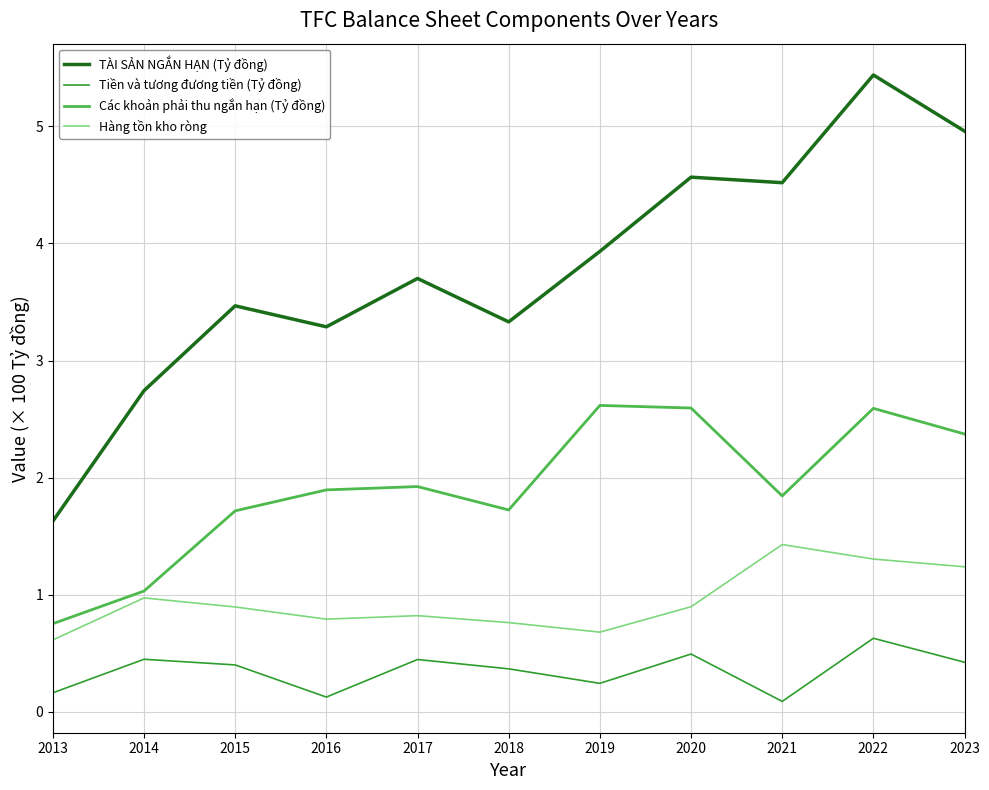

True or false: Hàng tồn kho ròng and TÀI SẢN NGẮN HẠN (Tỷ đồng) cross at least once.

False